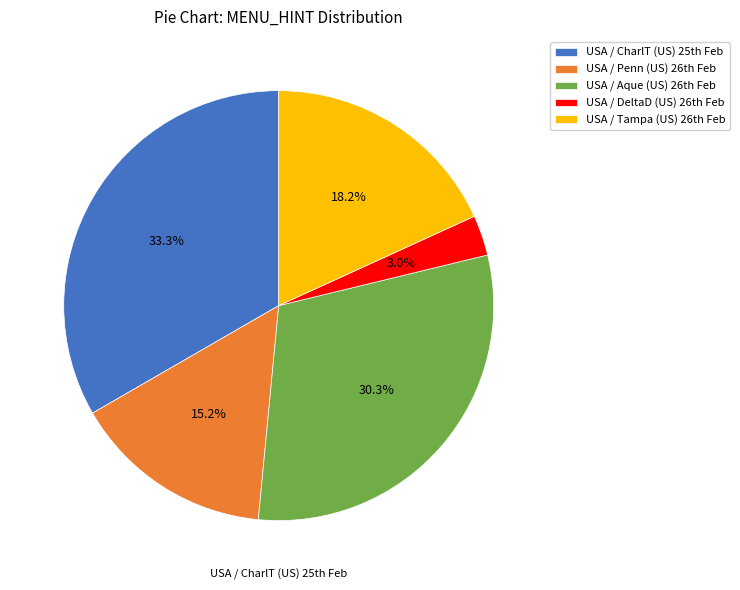

How many slices are in this pie chart?

5